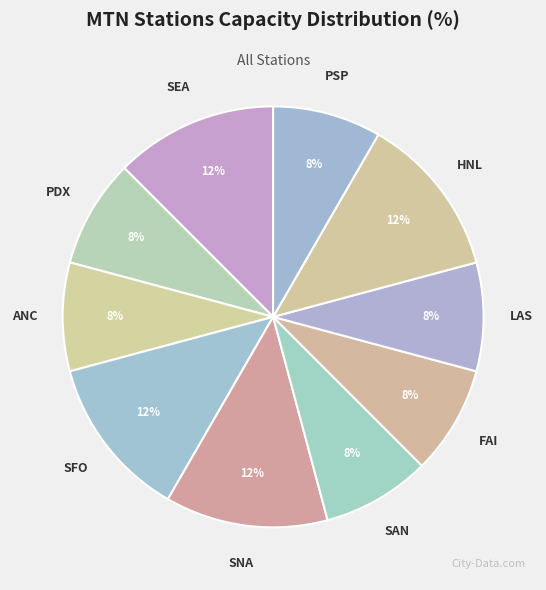

What percentage is the ANC slice, to the nearest percent?

8%